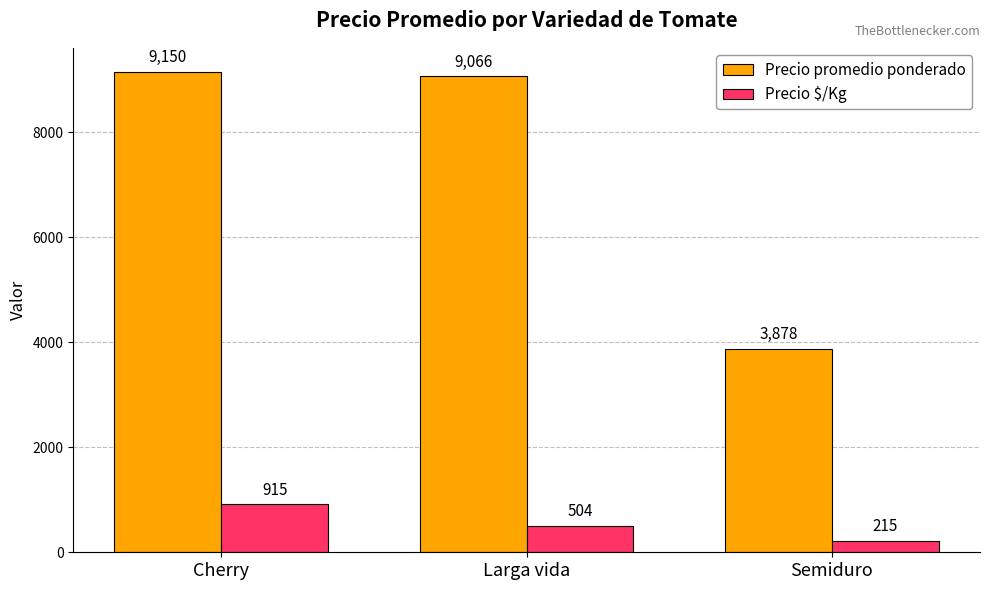

What is the difference between the Precio promedio ponderado values at Larga vida and Semiduro?

5188